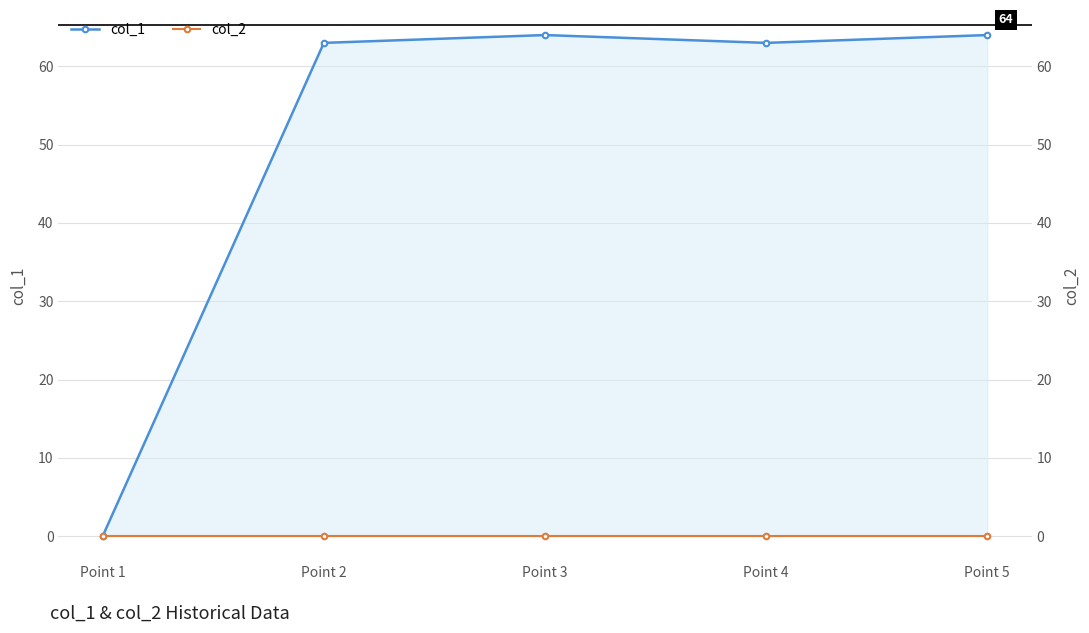

In col_1, how many points are lower than both neighbors (excluding endpoints)?

1